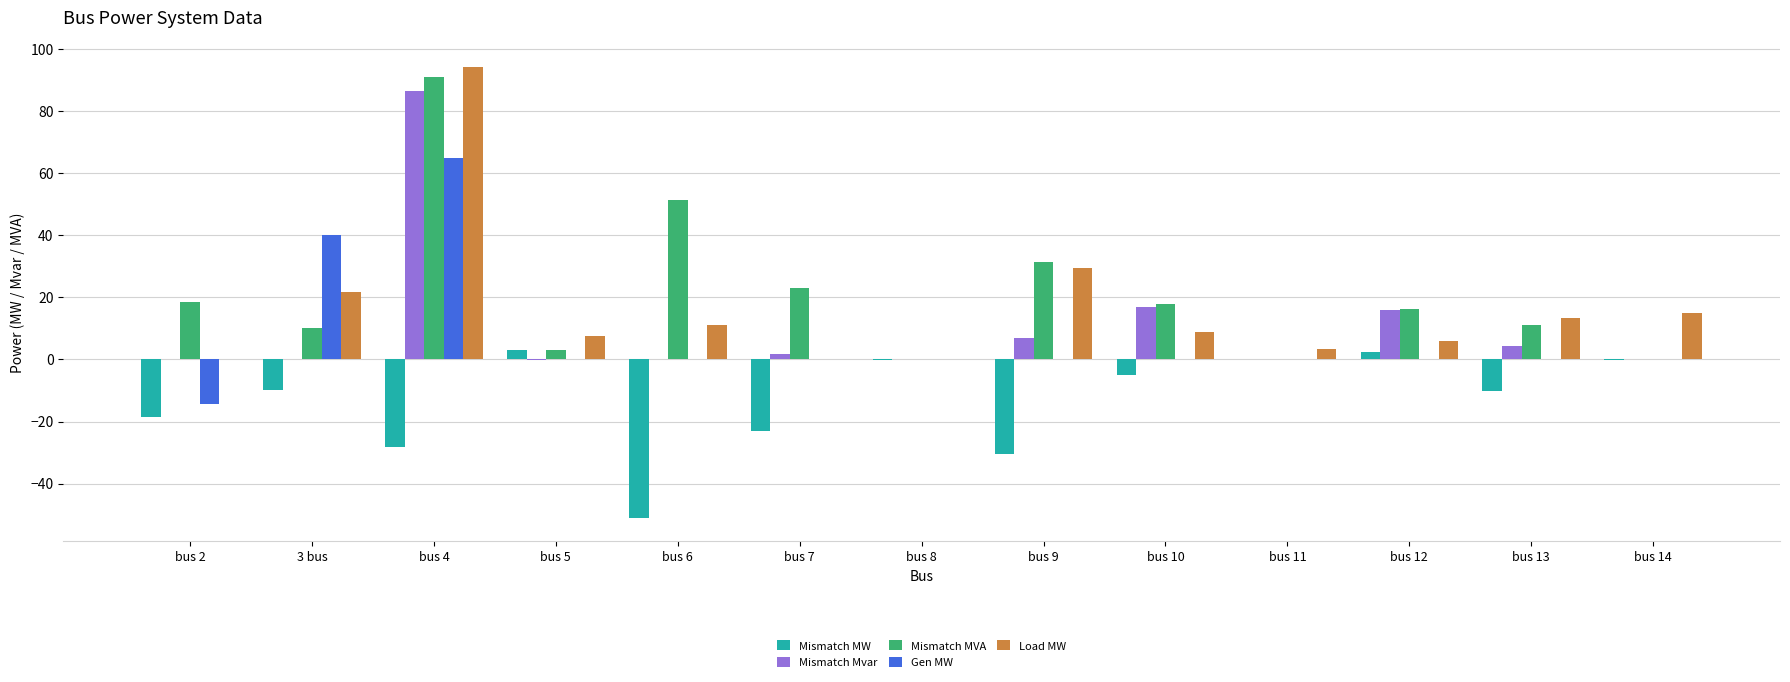

Where is Load MW nearest to the value 47?

bus 9